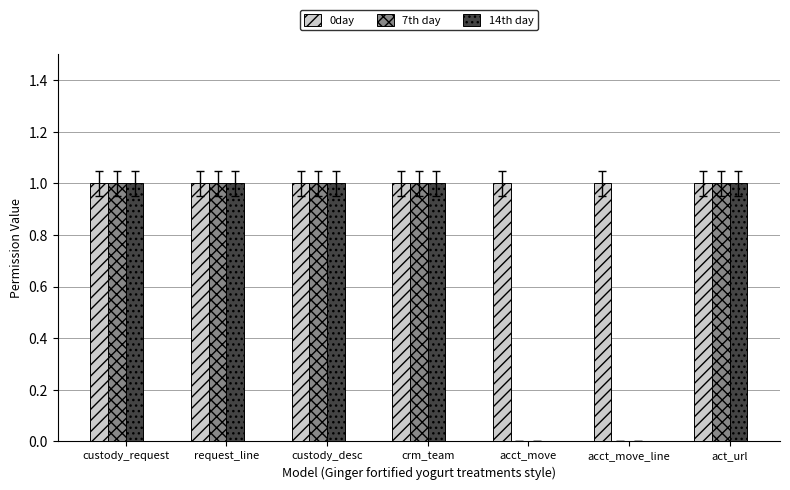

The 14th day series shows 0 at act_url. True or false?

False